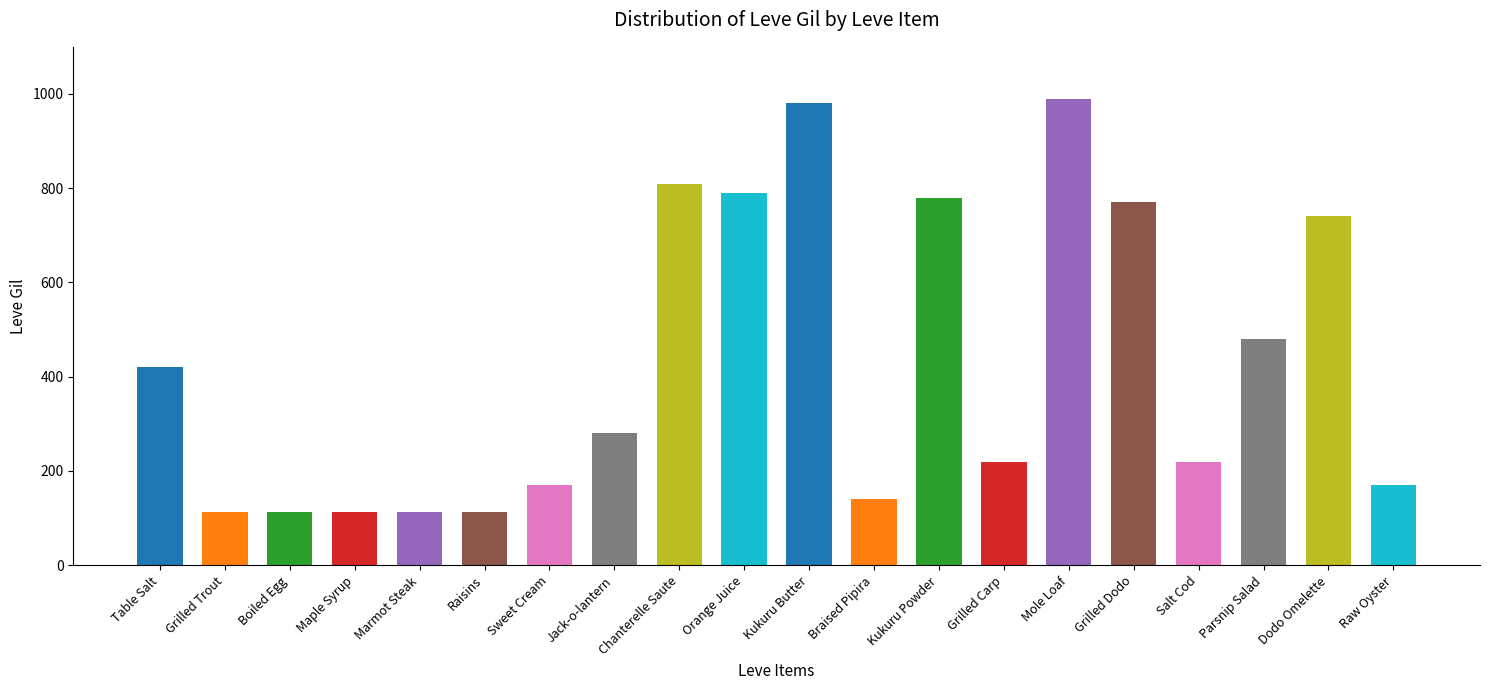

What is the change in value from Kukuru Butter to Grilled Dodo?

-210